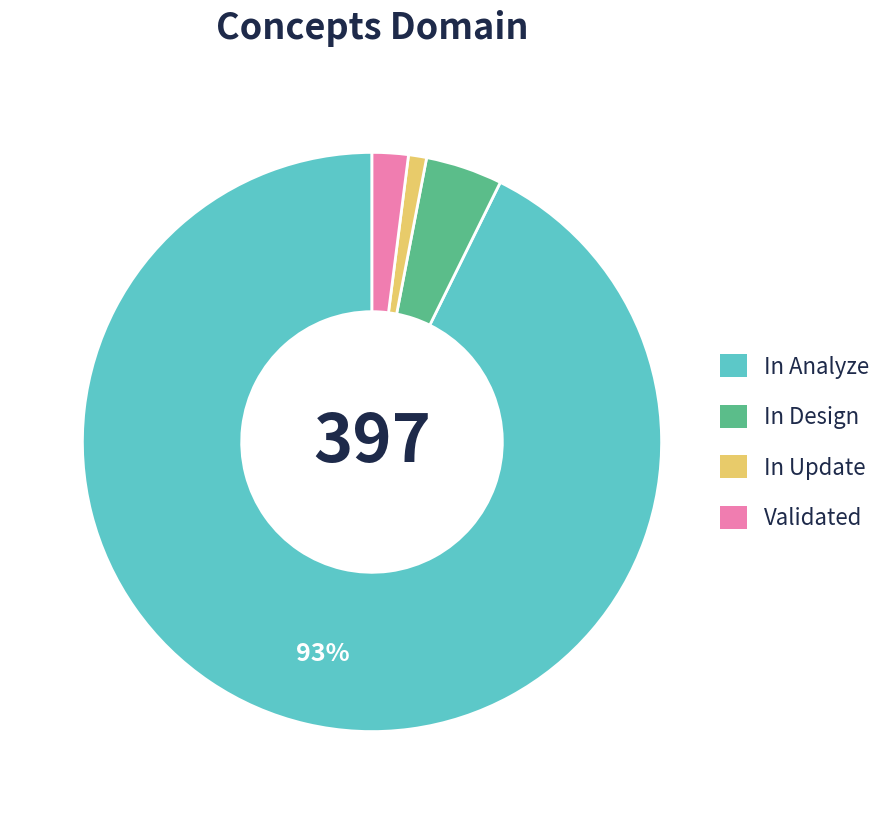

Is there any slice that represents more than half of the pie?

Yes